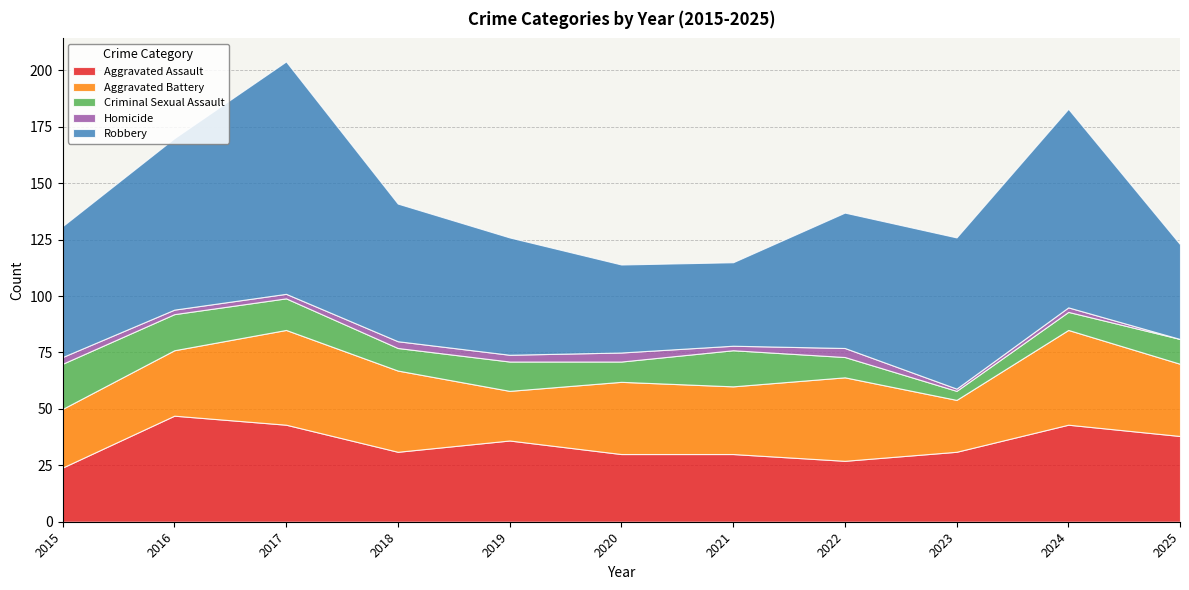

At which category does the chart reach its peak across all series?

2017